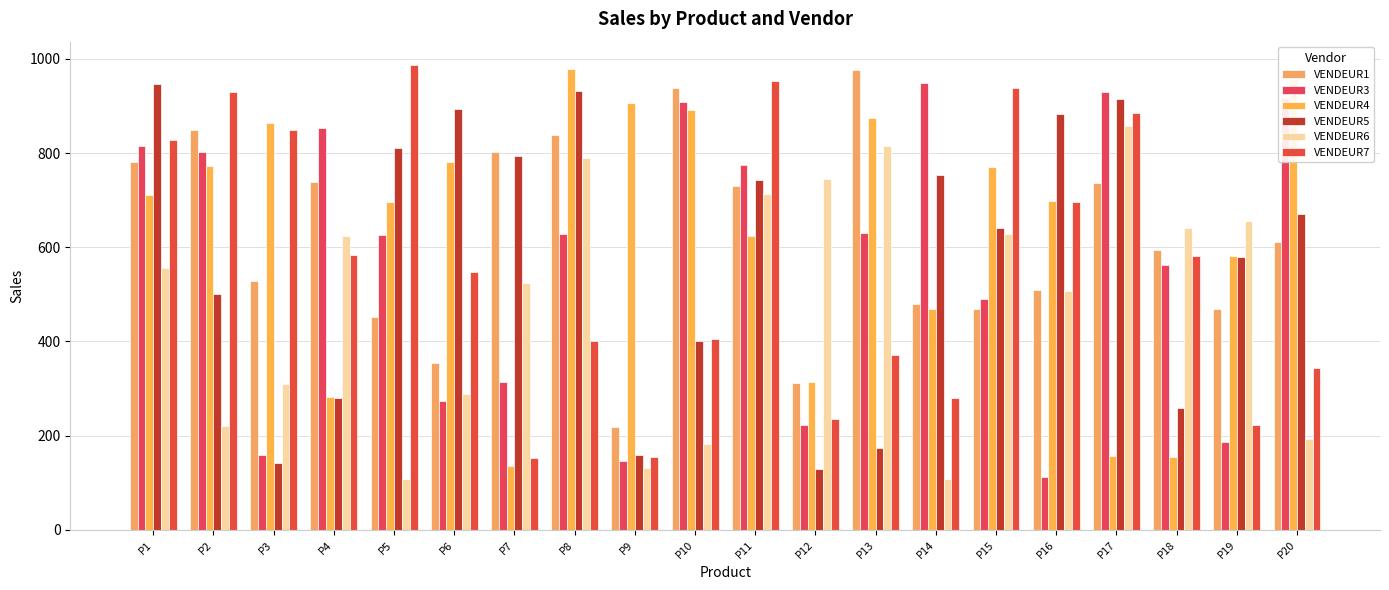

What is the sum of the VENDEUR7 values at P12 and P18?

817